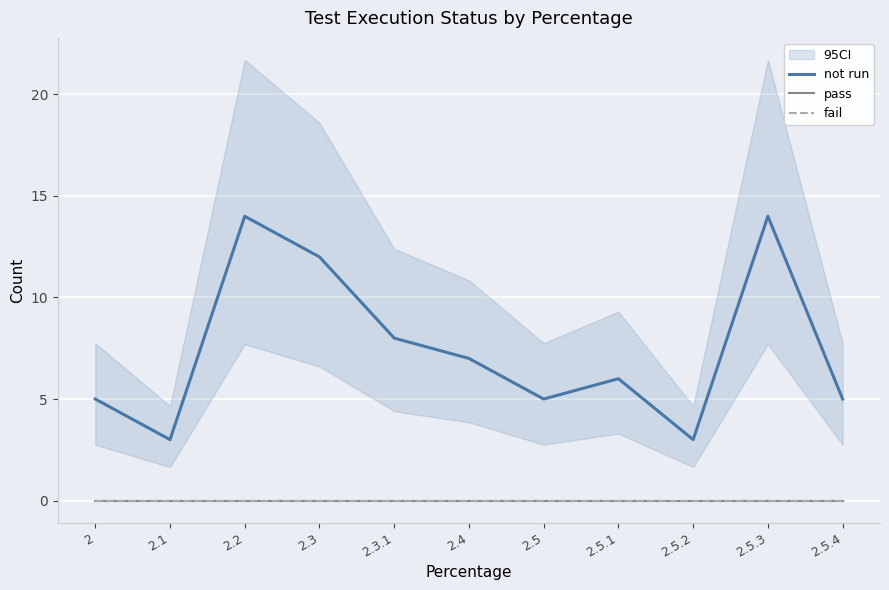

Reading right to left, extract all data points from this chart.

not run: 2.5.4=5	2.5.3=14	2.5.2=3	2.5.1=6	2.5=5	2.4=7	2.3.1=8	2.3=12	2.2=14	2.1=3	2=5
pass: 2.5.4=0	2.5.3=0	2.5.2=0	2.5.1=0	2.5=0	2.4=0	2.3.1=0	2.3=0	2.2=0	2.1=0	2=0
fail: 2.5.4=0	2.5.3=0	2.5.2=0	2.5.1=0	2.5=0	2.4=0	2.3.1=0	2.3=0	2.2=0	2.1=0	2=0